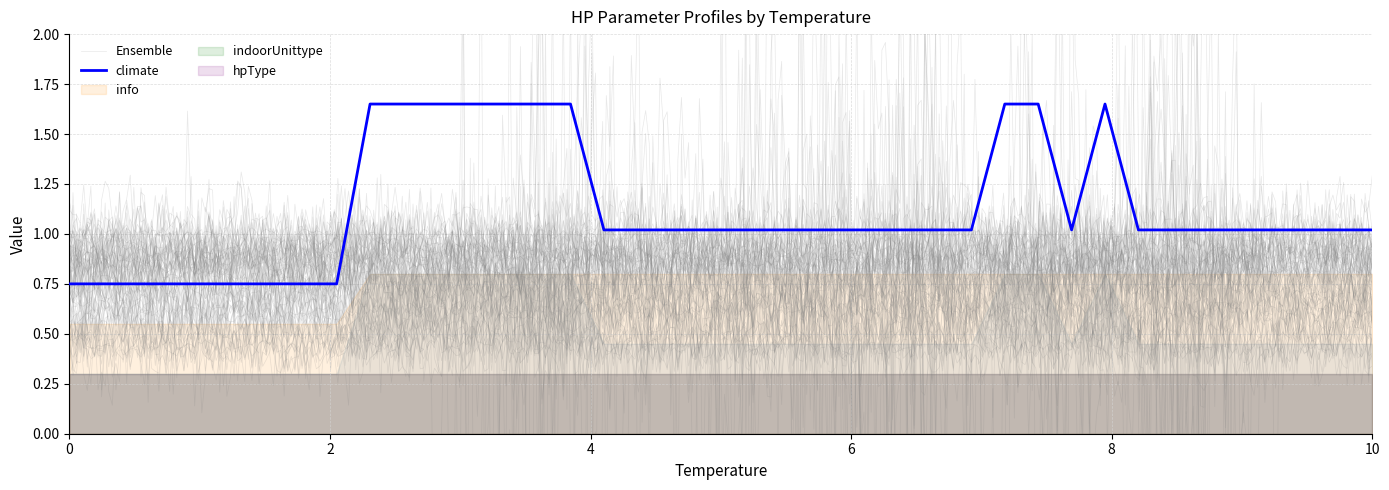

Does the chart display data point markers on the line(s)?

No